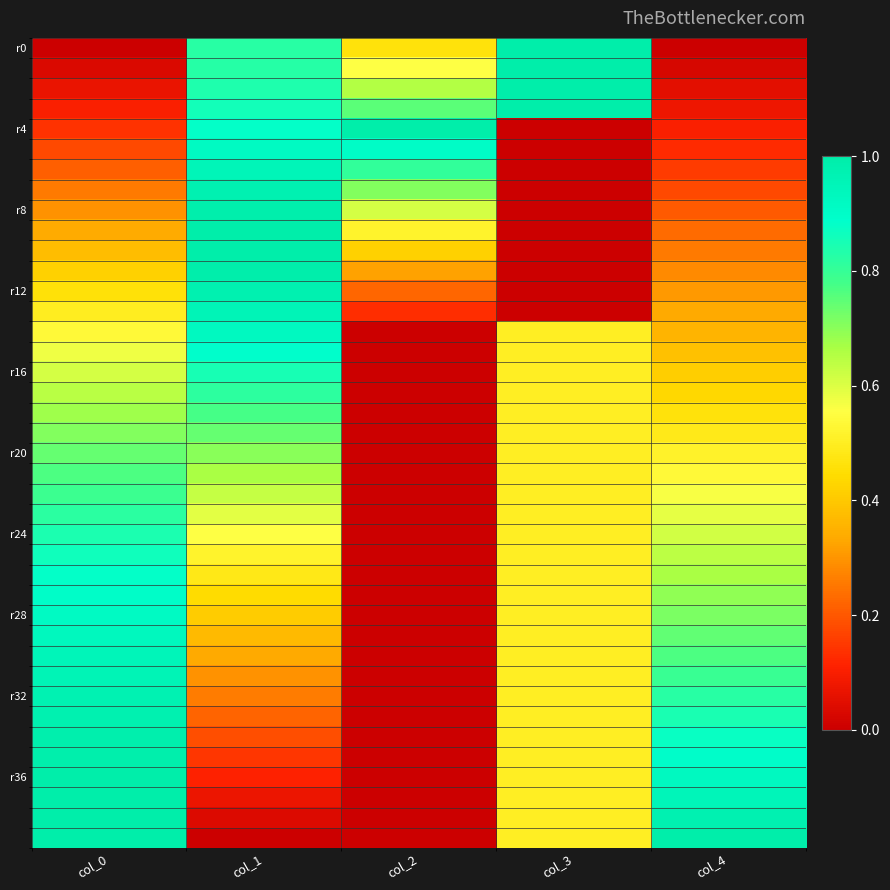

Between col_4 and col_0, which is larger?

col_4